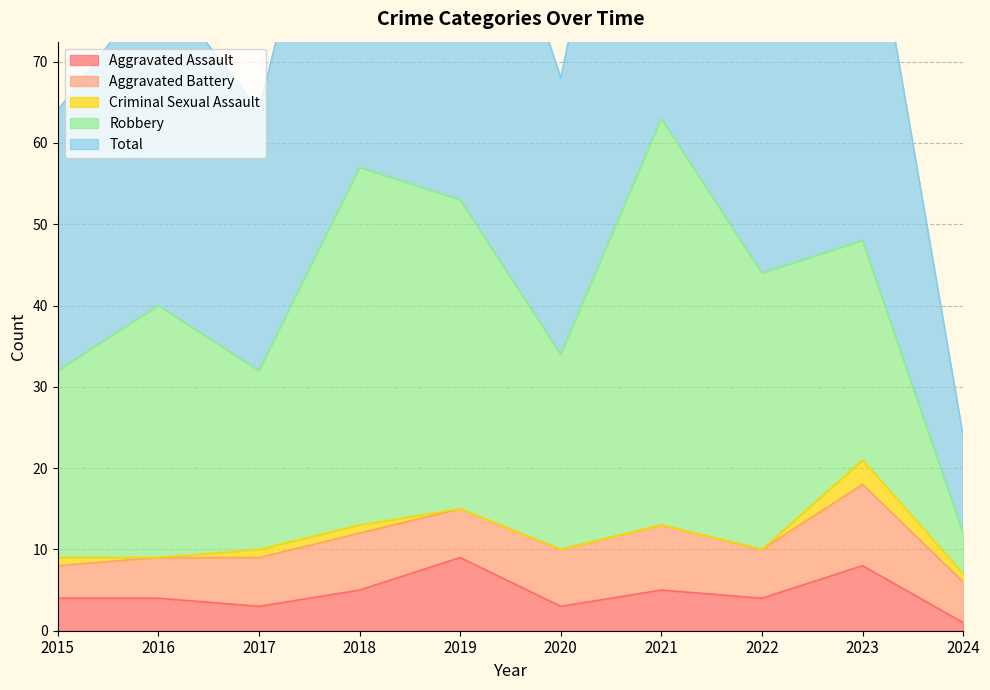

True or false: Total and Aggravated Battery intersect in this chart.

False